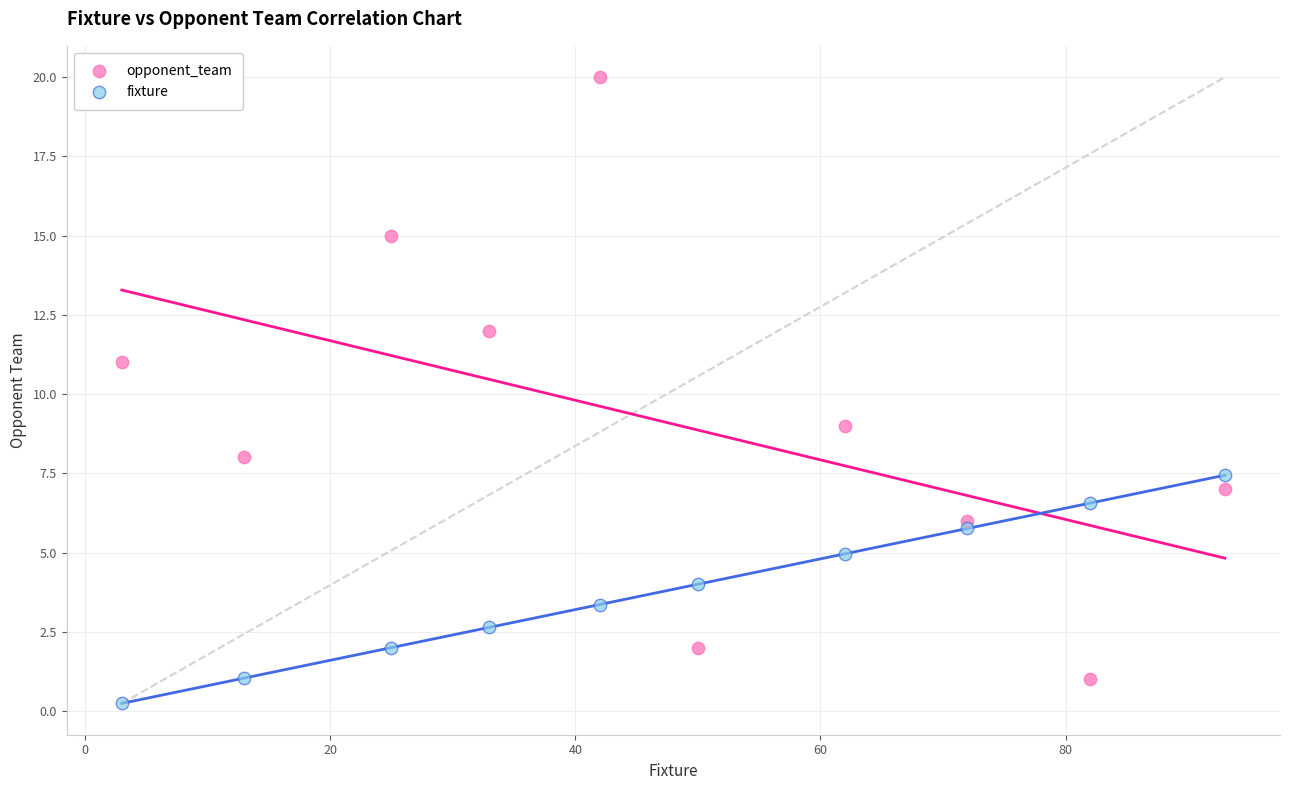

Which series has the largest Y range (max minus min)?

opponent_team